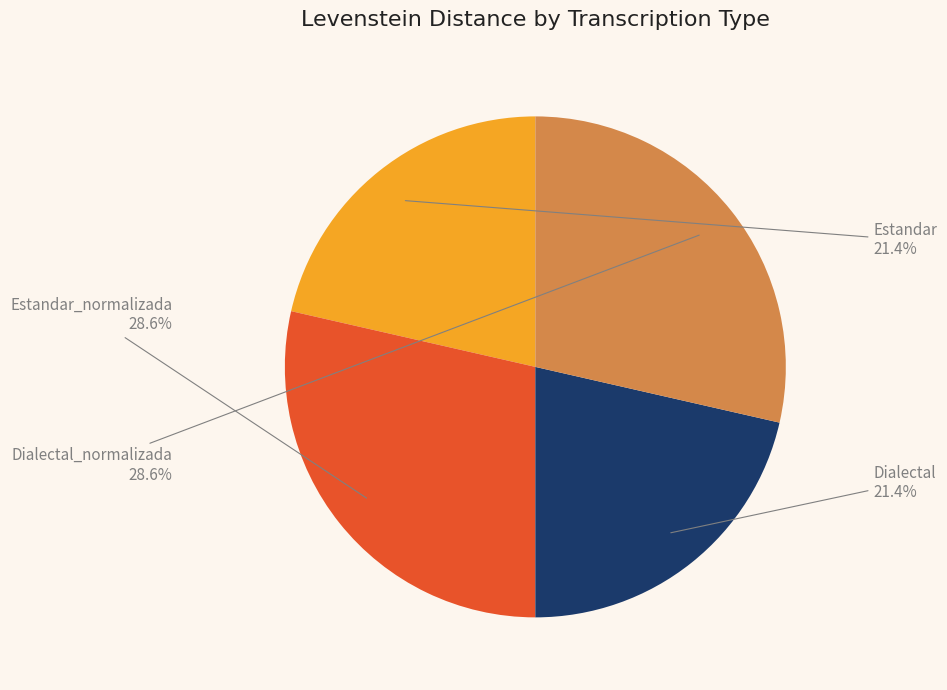

Is there a majority slice in this chart?

No